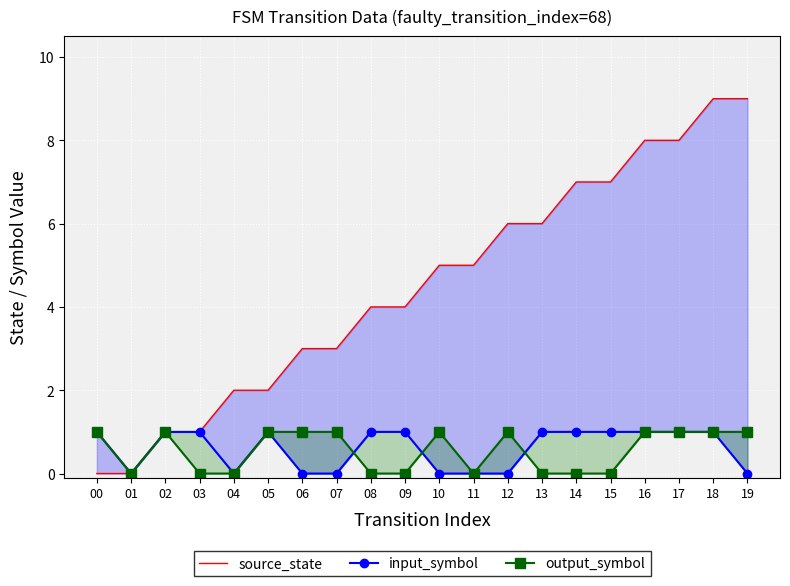

The value of source_state at 04 is 2. True or false?

True